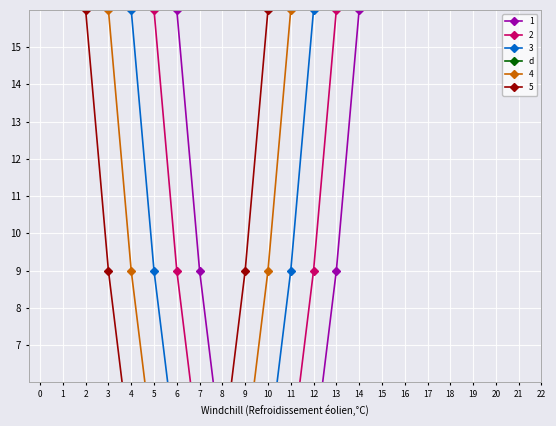

What is the value of the 20th point from the left?

770